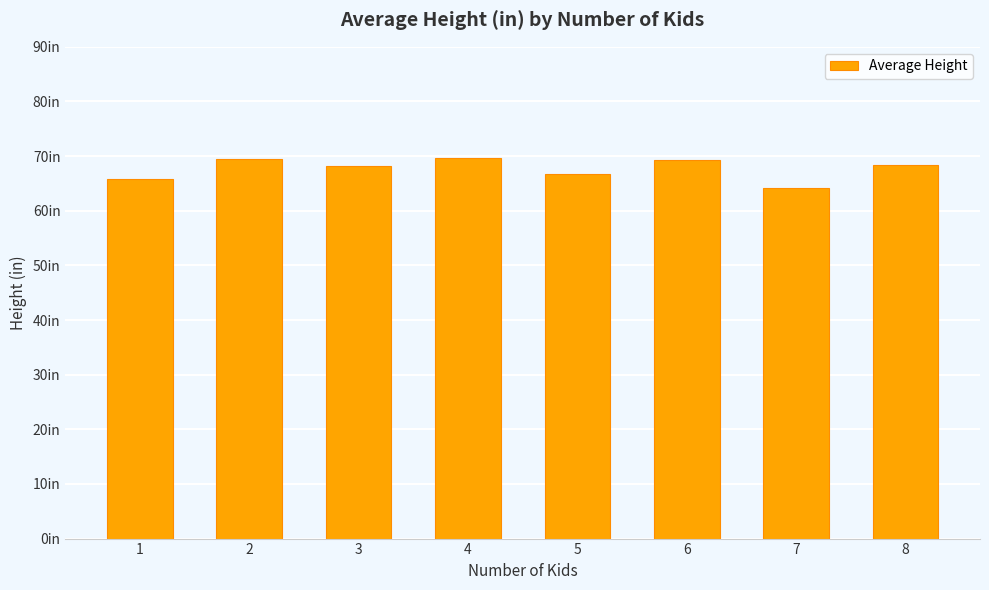

Rank the categories by value from lowest to highest.

7, 1, 5, 3, 8, 6, 2, 4